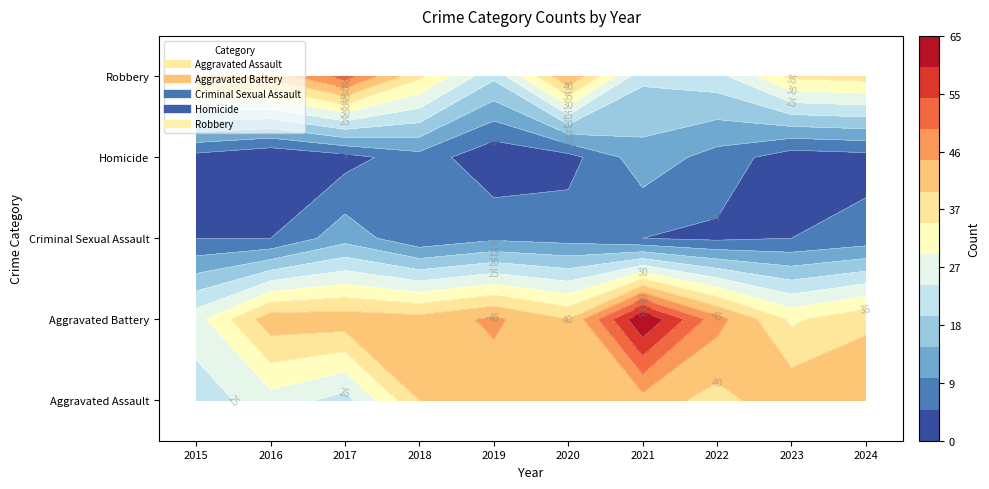

Is it true that Robbery equals 21 at 2021?

True